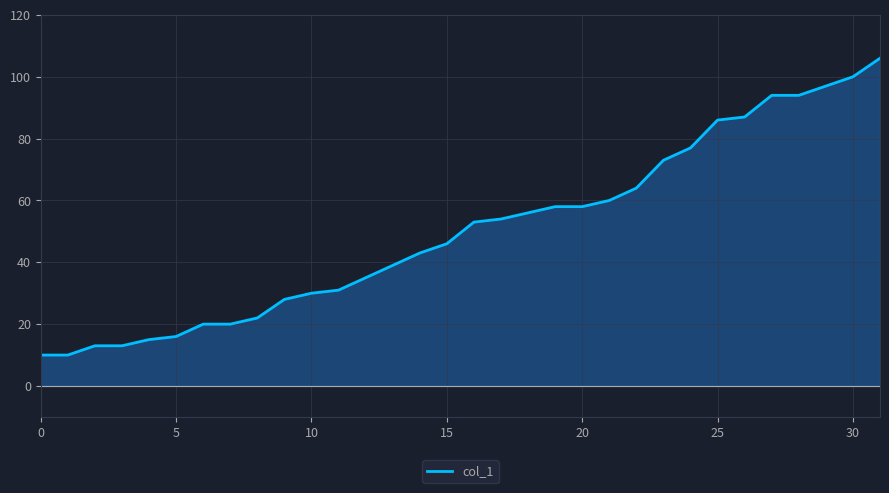

What is the greatest value displayed?

106